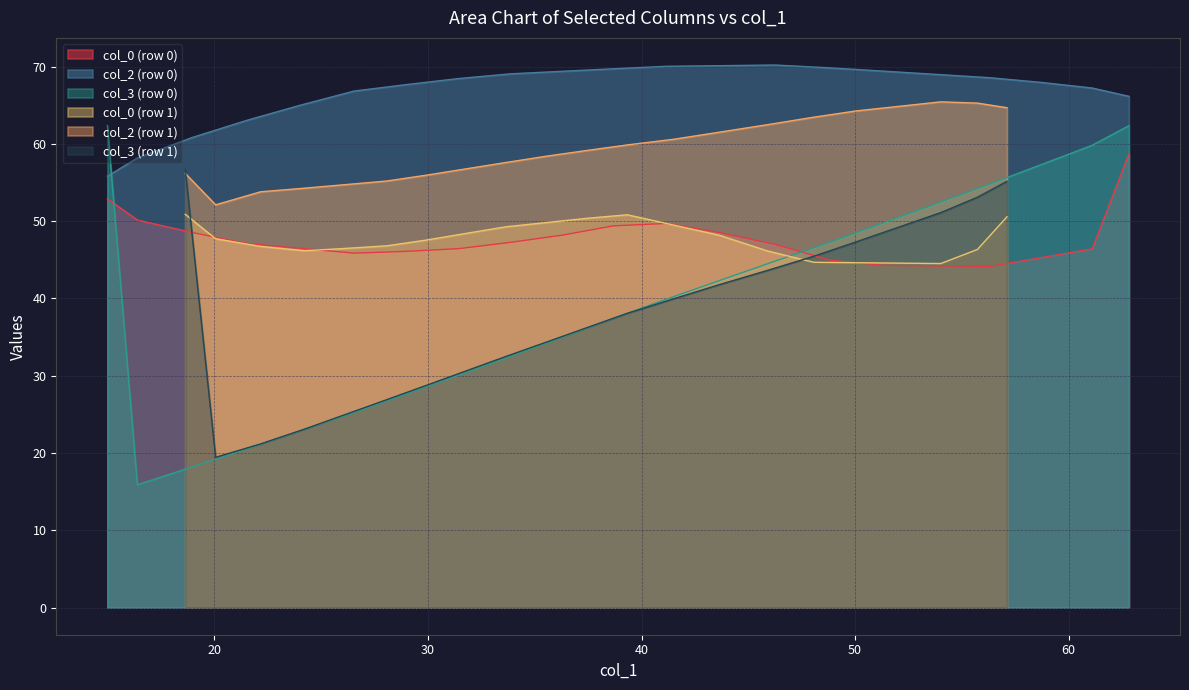

After their last crossing, which series has the higher values: col_2 (row 0) or col_3 (row 0)?

col_2 (row 0)